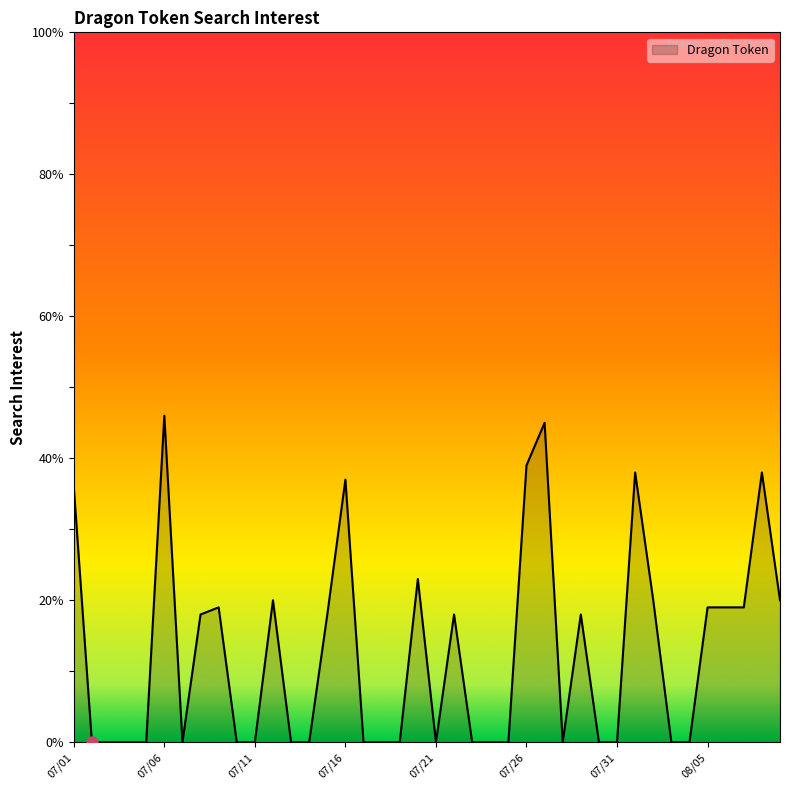

What is the greatest value displayed?

46